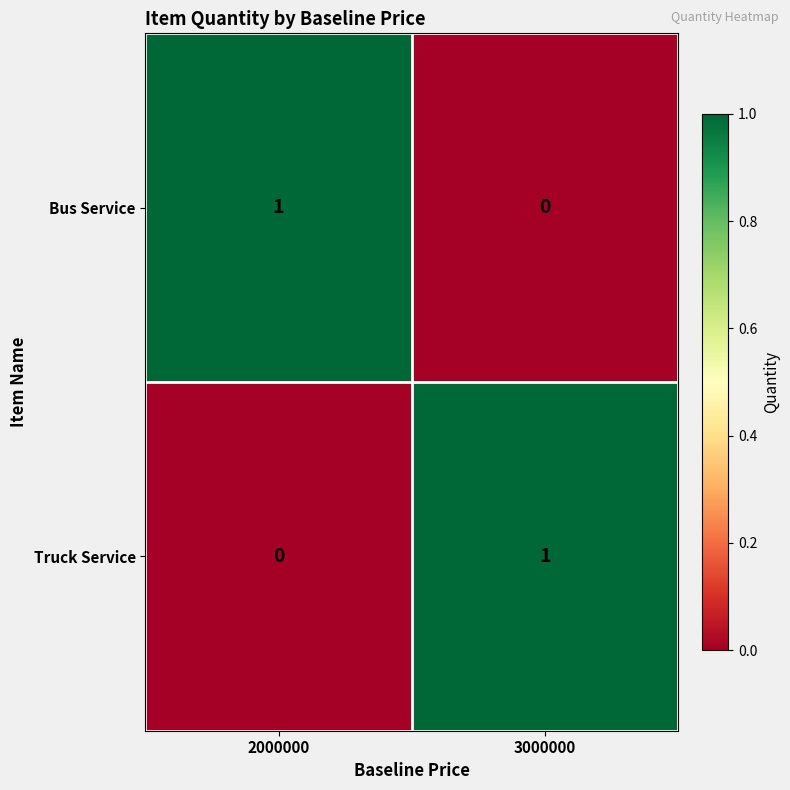

Reading left to right, transcribe all the data shown in this chart.

Bus Service: 1	0
Truck Service: 0	1